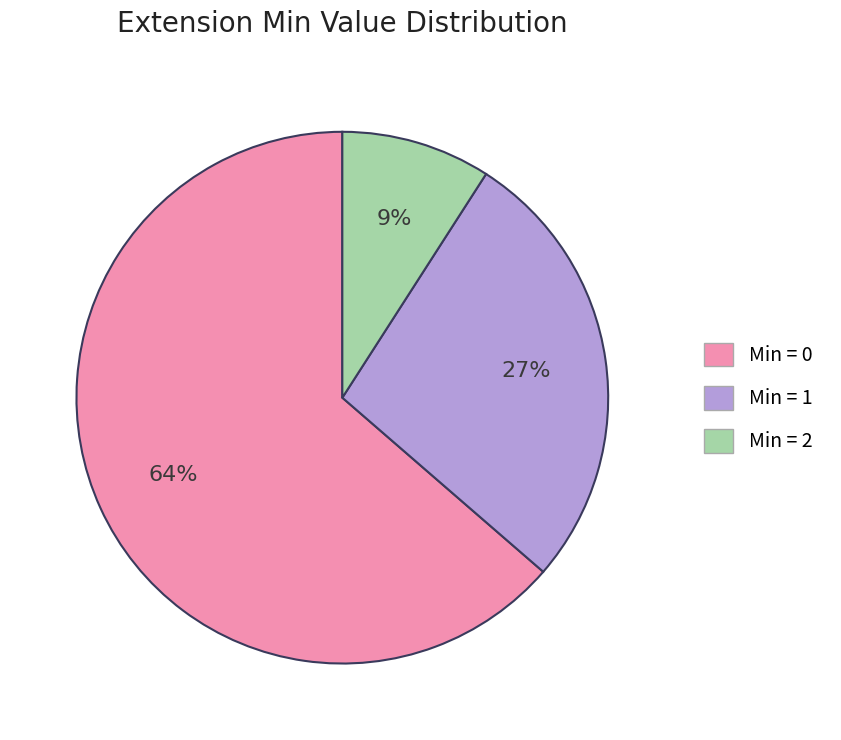

To the nearest percent, what is the average slice percentage?

33%